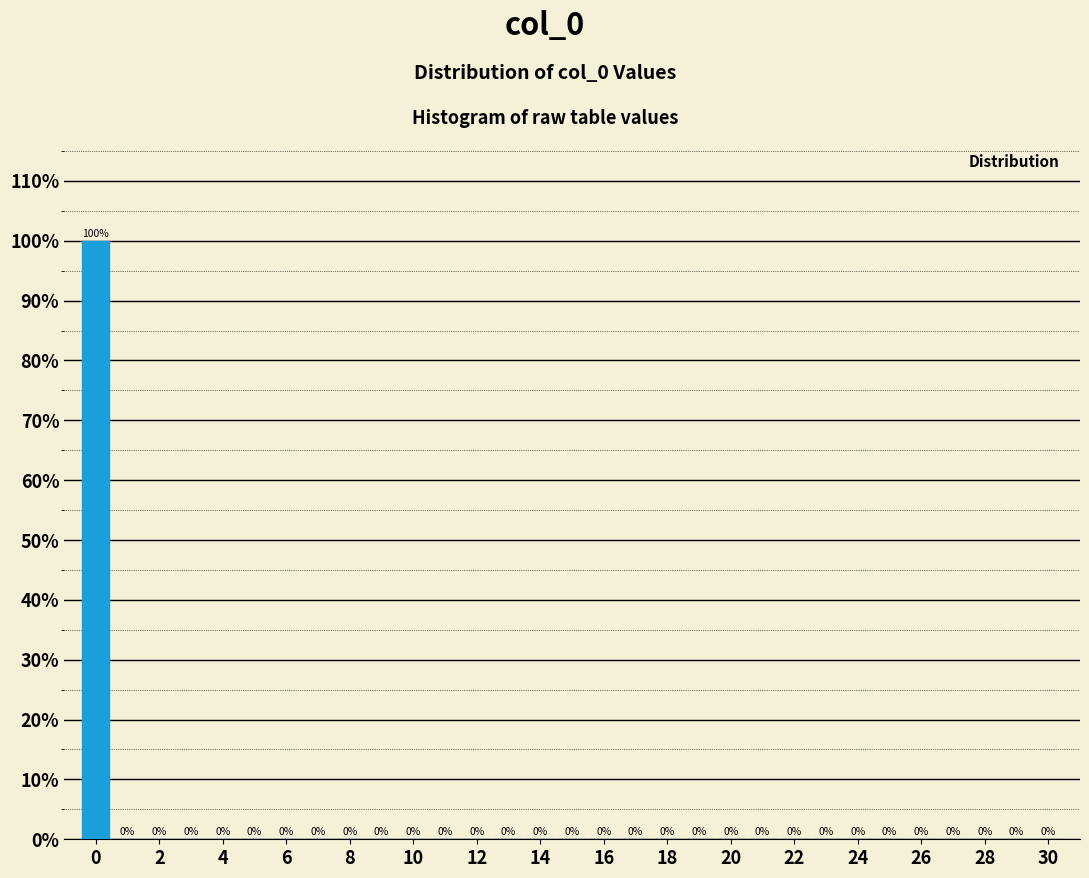

Over which range of the x-axis is the bar tallest?

-0.5 to 0.5